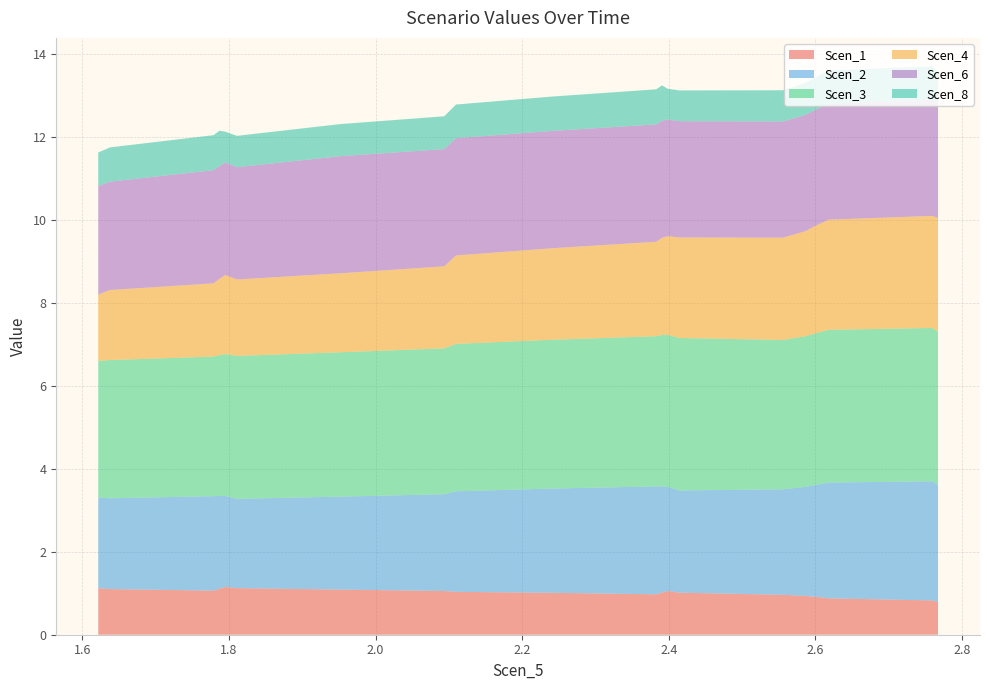

What is the maximum value for Scen_1?

1.2